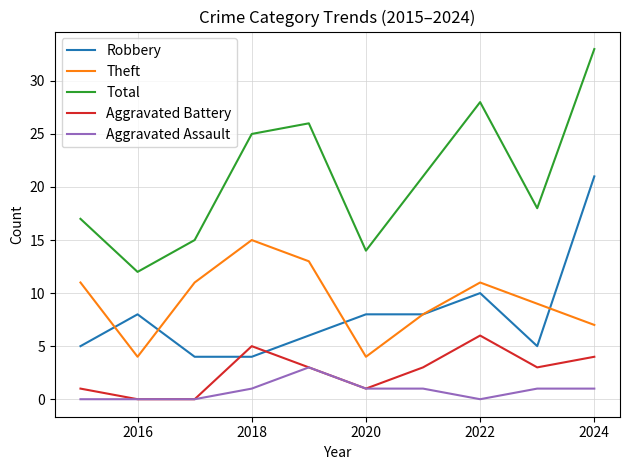

Which series has the largest range (max minus min)?

Total